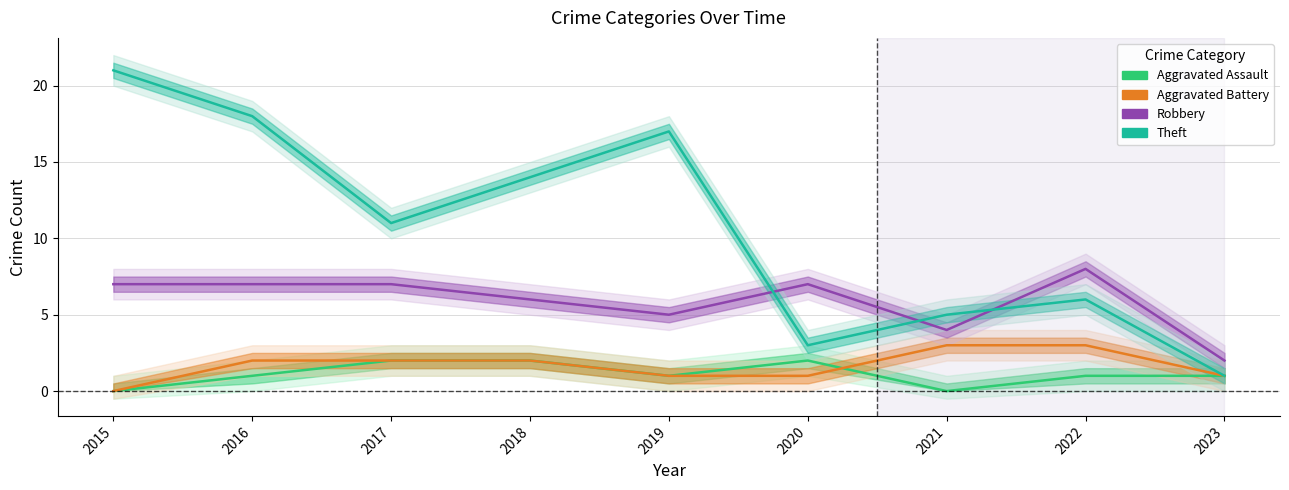

What is the difference between the maximum and minimum values in the Aggravated Assault series?

2